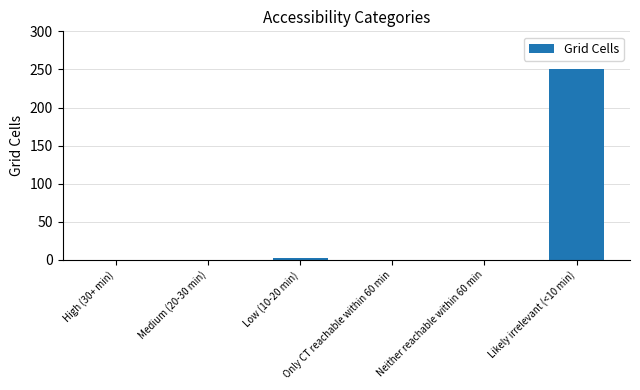

What is the greatest value displayed?

250